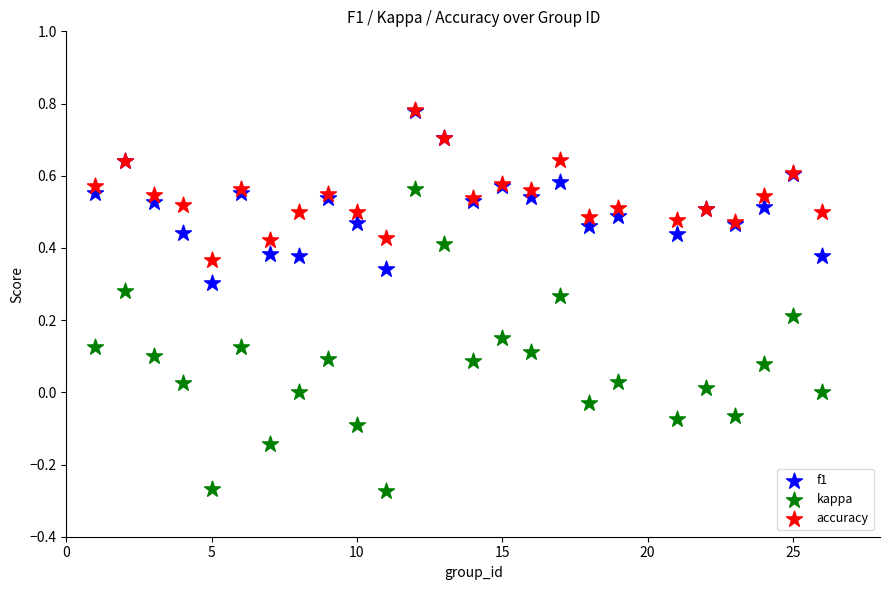

What are all the series names shown in the legend?

f1, kappa, accuracy